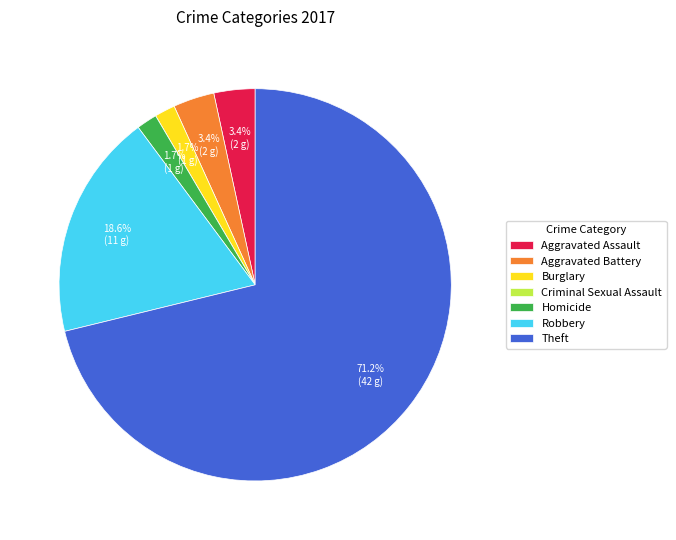

To the nearest percent, what is the difference between the largest and smallest slice percentages?

71%